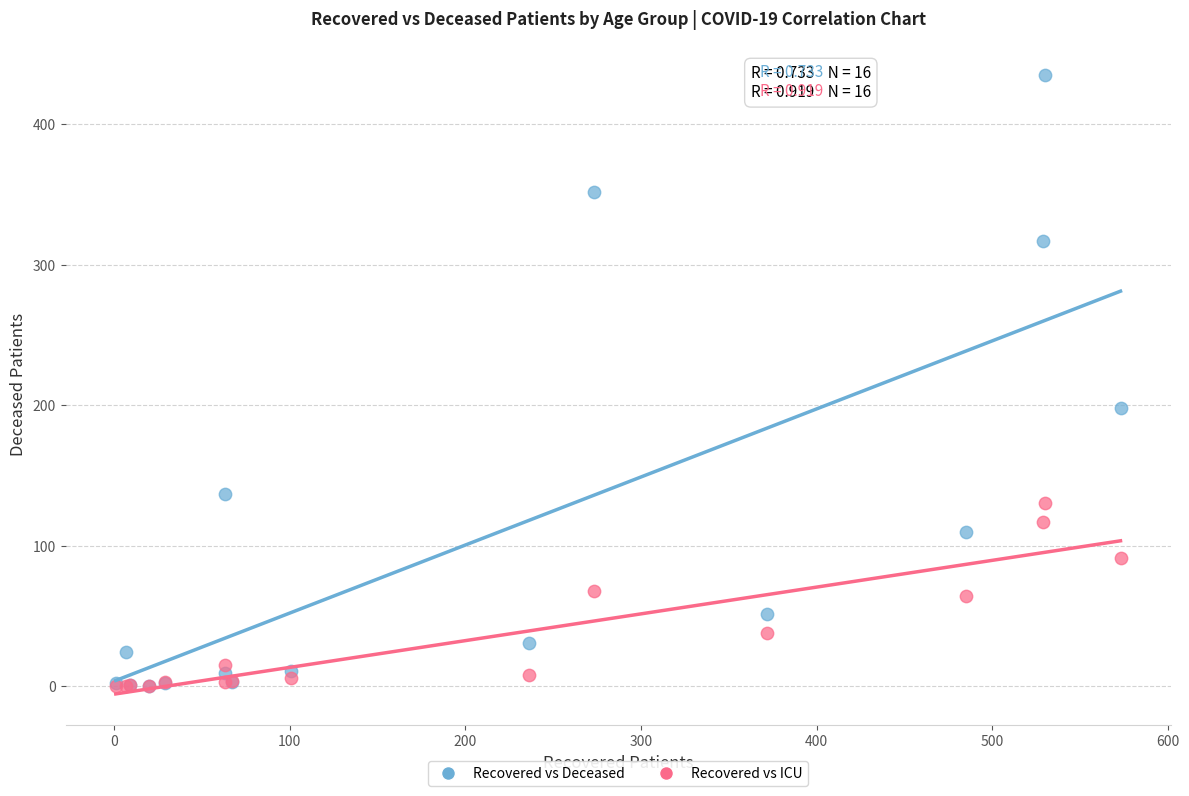

In the Recovered vs Deceased series, what Y value is closest to 217?

198